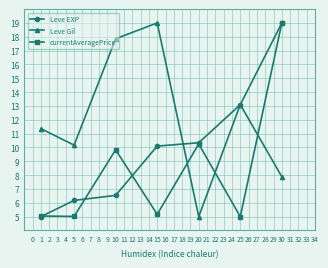

How many intersections are there between currentAveragePrice and Leve Gil?

3